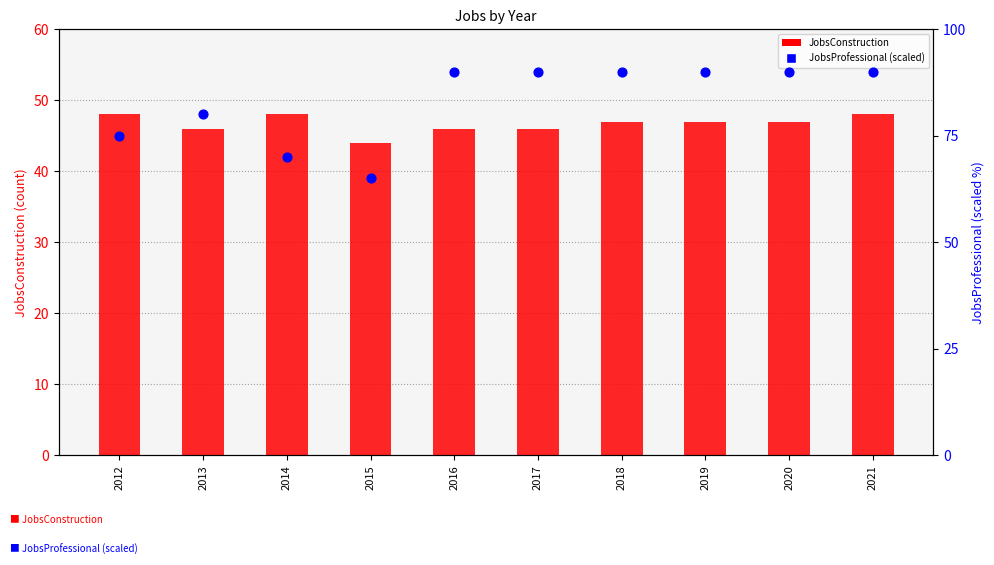

Which series has the largest total across all categories?

JobsProfessional